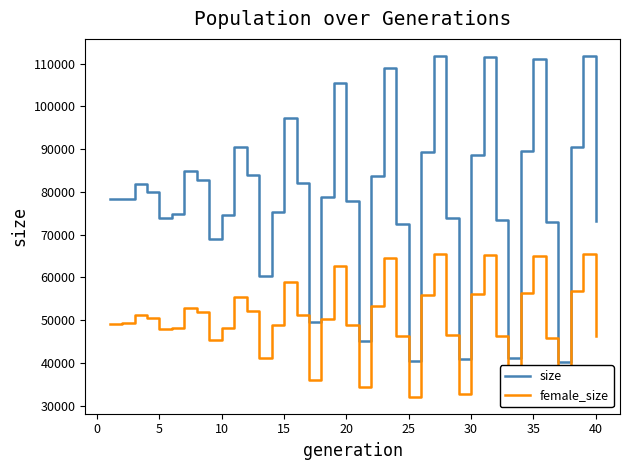

List the series in order of their peak value, highest first.

size, female_size